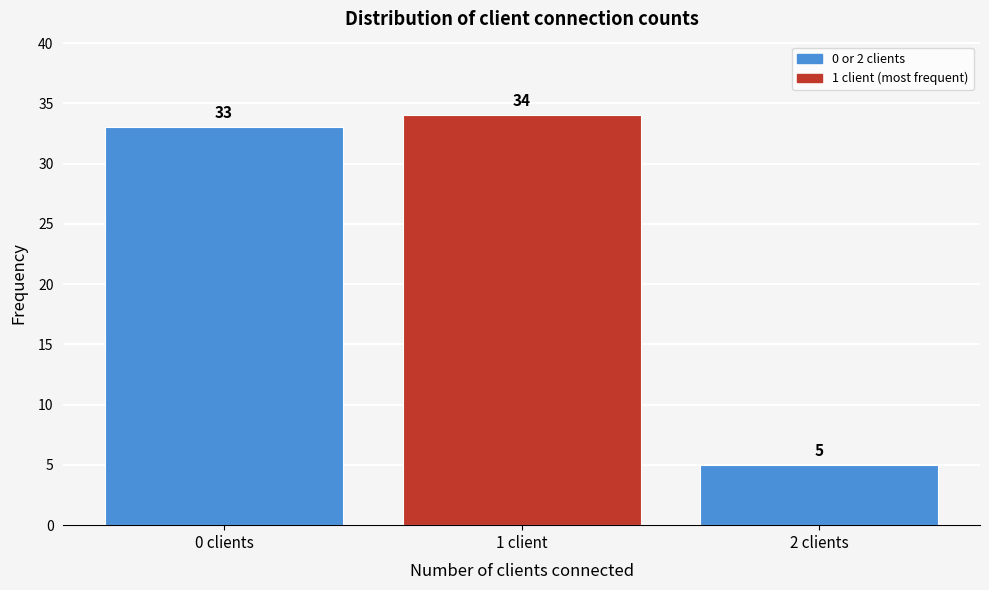

Reading right to left, list all the values displayed in this chart.

2 clients=5	1 client=34	0 clients=33